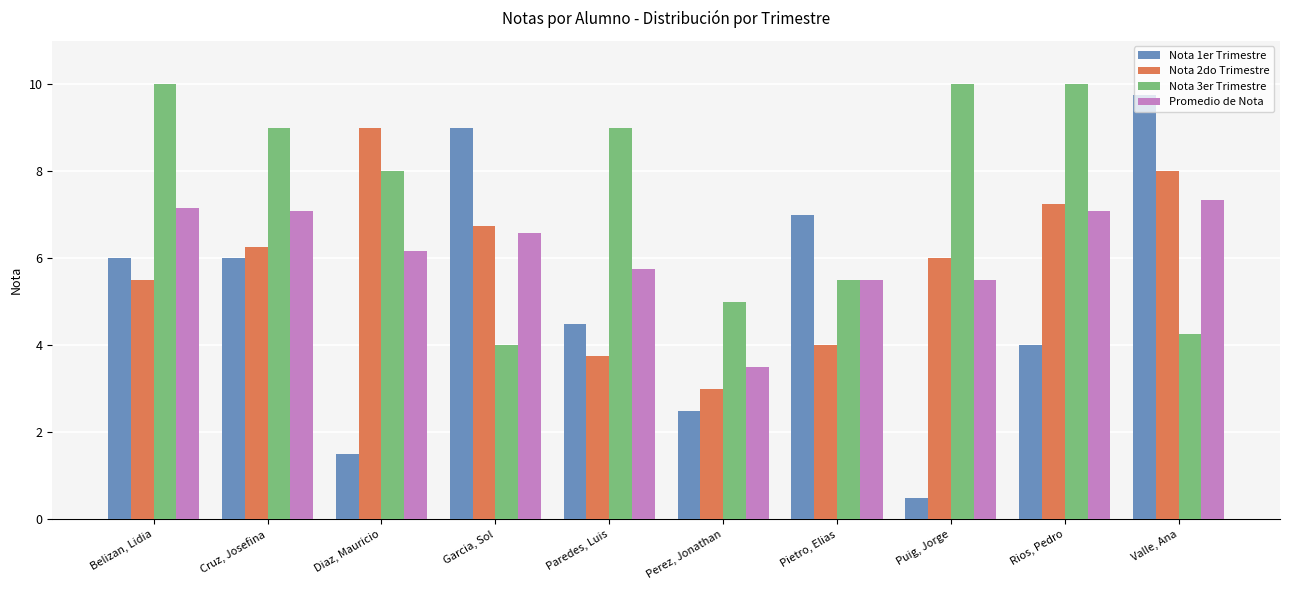

Is it true that Nota 2do Trimestre equals 6.2 at Cruz, Josefina?

True